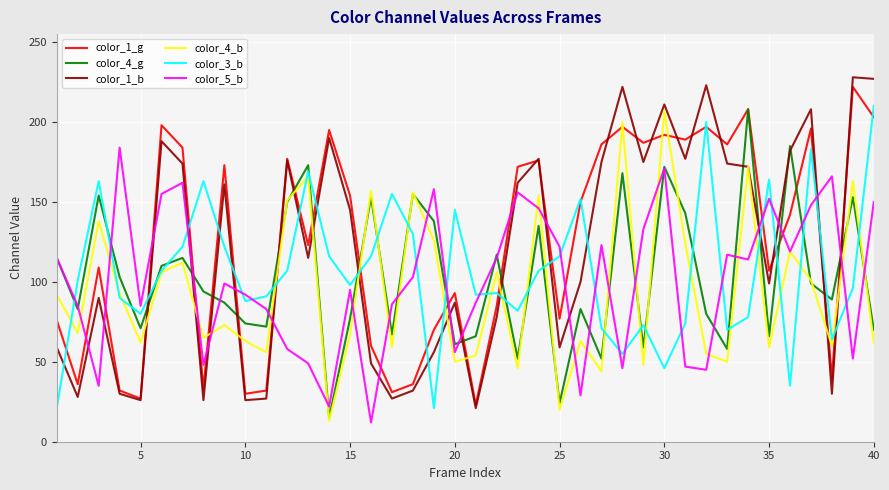

After their last crossing, which series has the higher values: color_3_b or color_4_g?

color_3_b